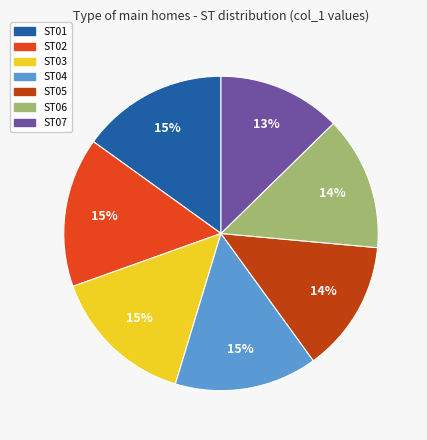

How many segments does this pie chart have?

7